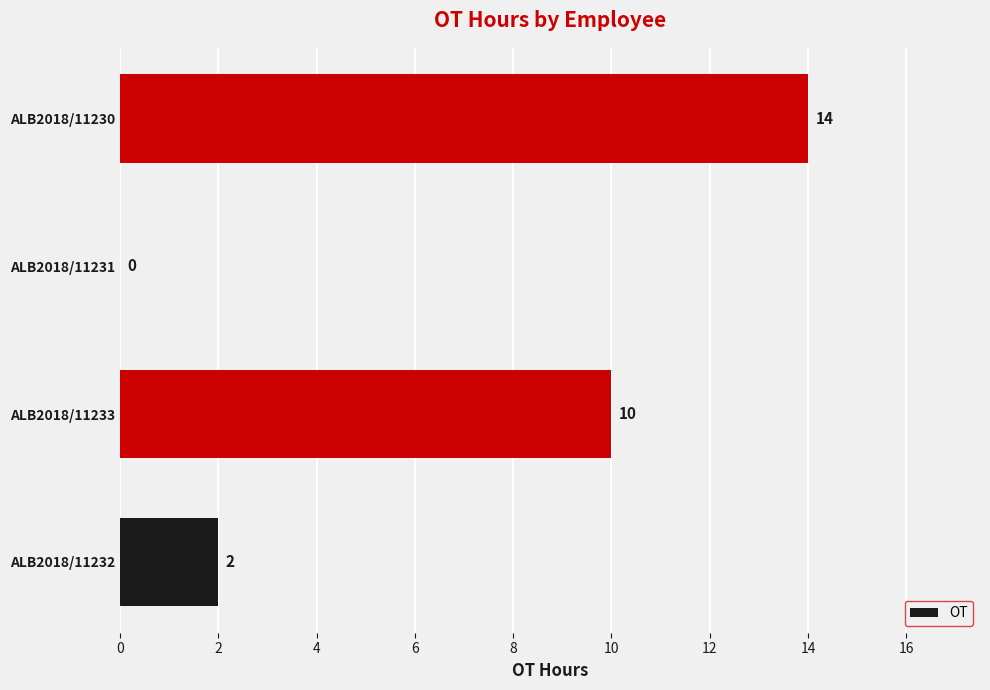

Reading bottom to top, what are all the values shown in this chart?

ALB2018/11232=2	ALB2018/11233=10	ALB2018/11231=0	ALB2018/11230=14